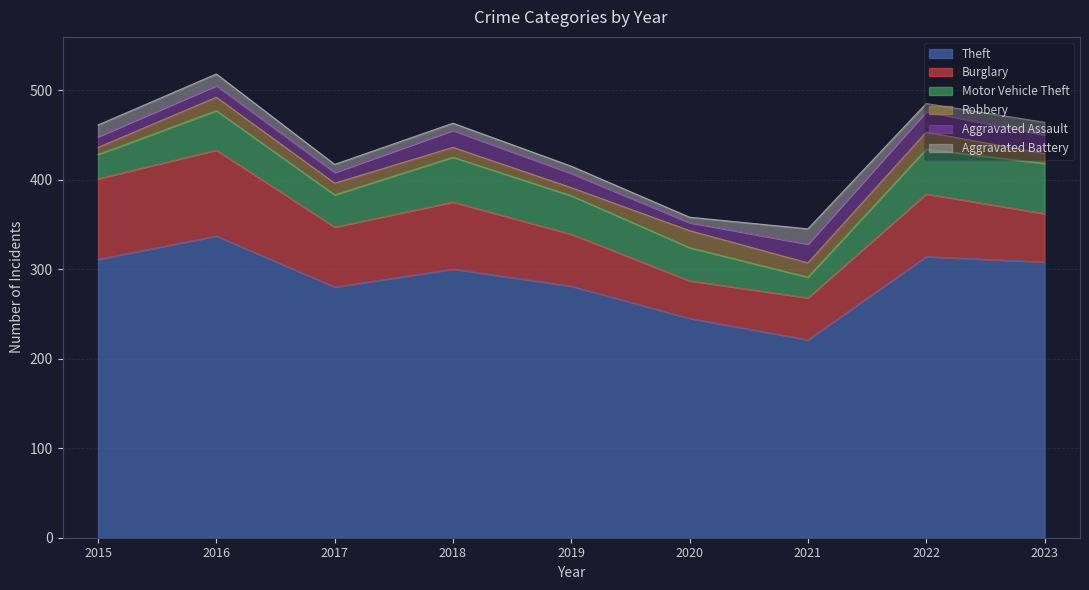

How many values in the Theft series exceed 300?

4